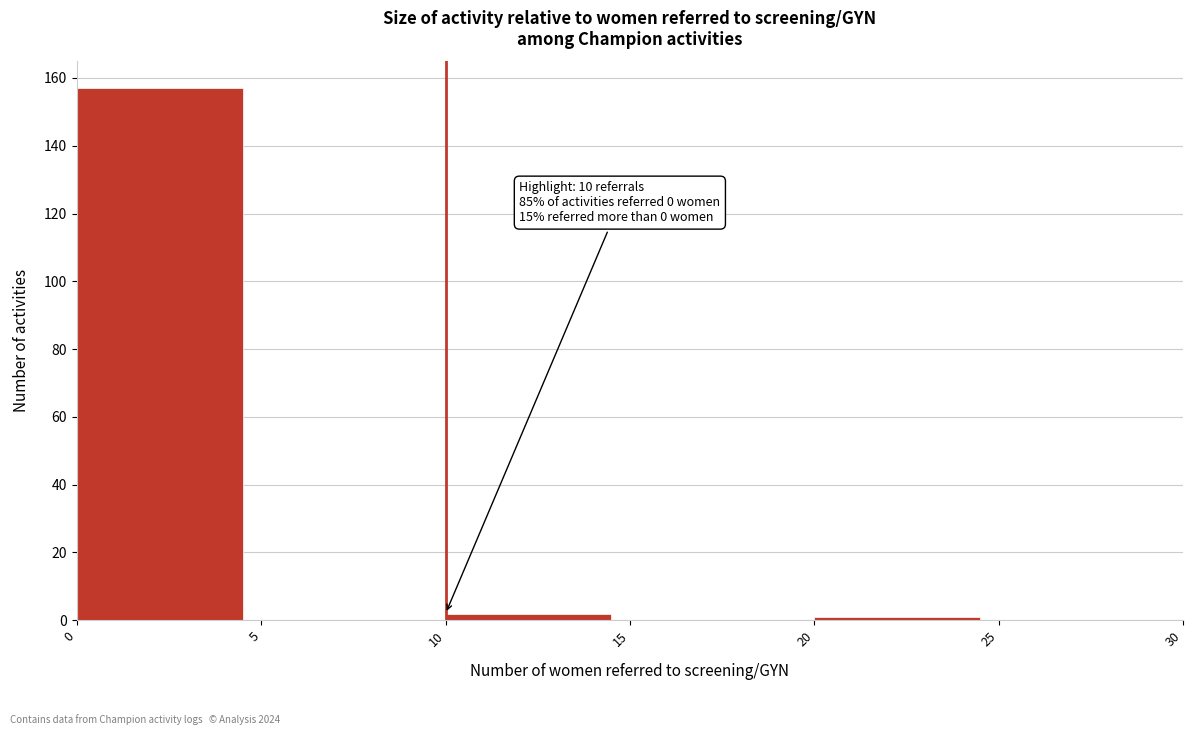

Which range on the x-axis has the tallest bar?

0 to 5